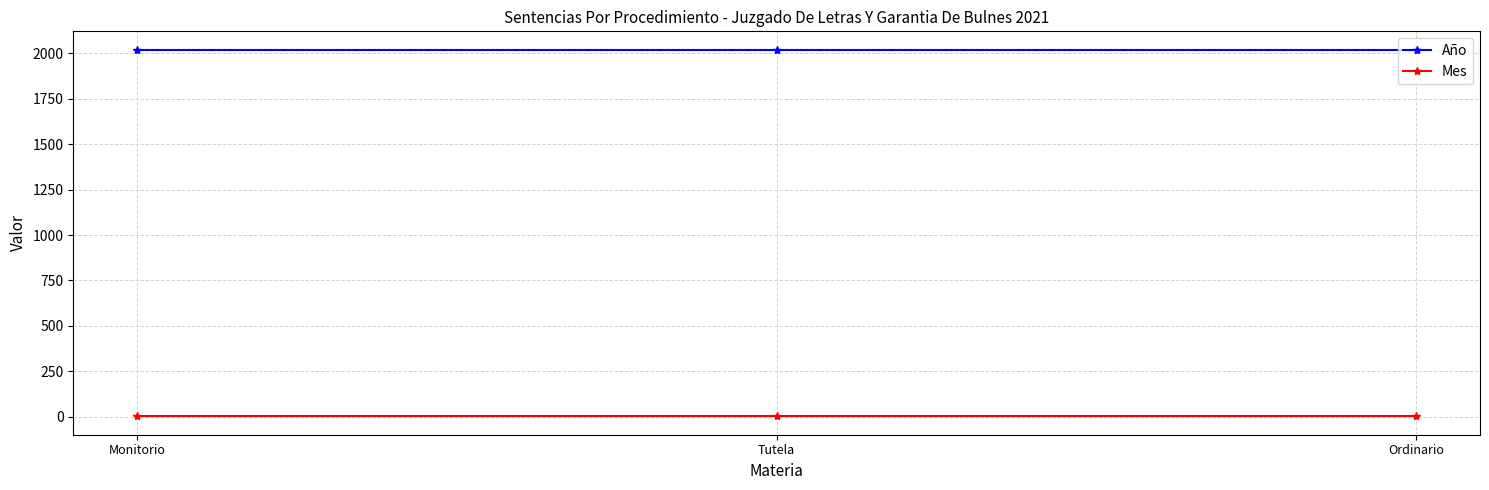

What is the difference between the highest and lowest values at Ordinario?

2020